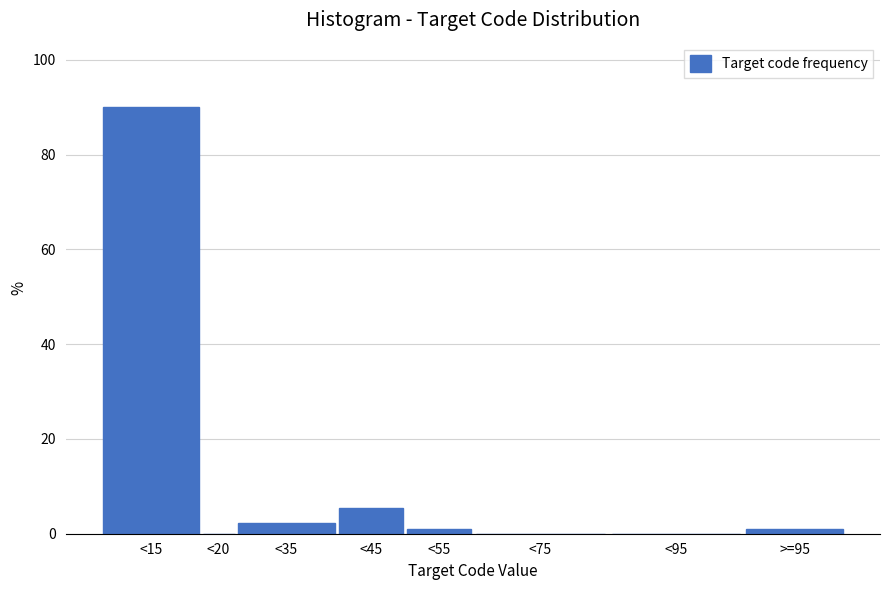

Reading right to left, extract all data points from this chart.

>=95=1.1	<95=0.0	<75=0.0	<55=1.1	<45=5.5	<35=2.2	<20=0.0	<15=90.1